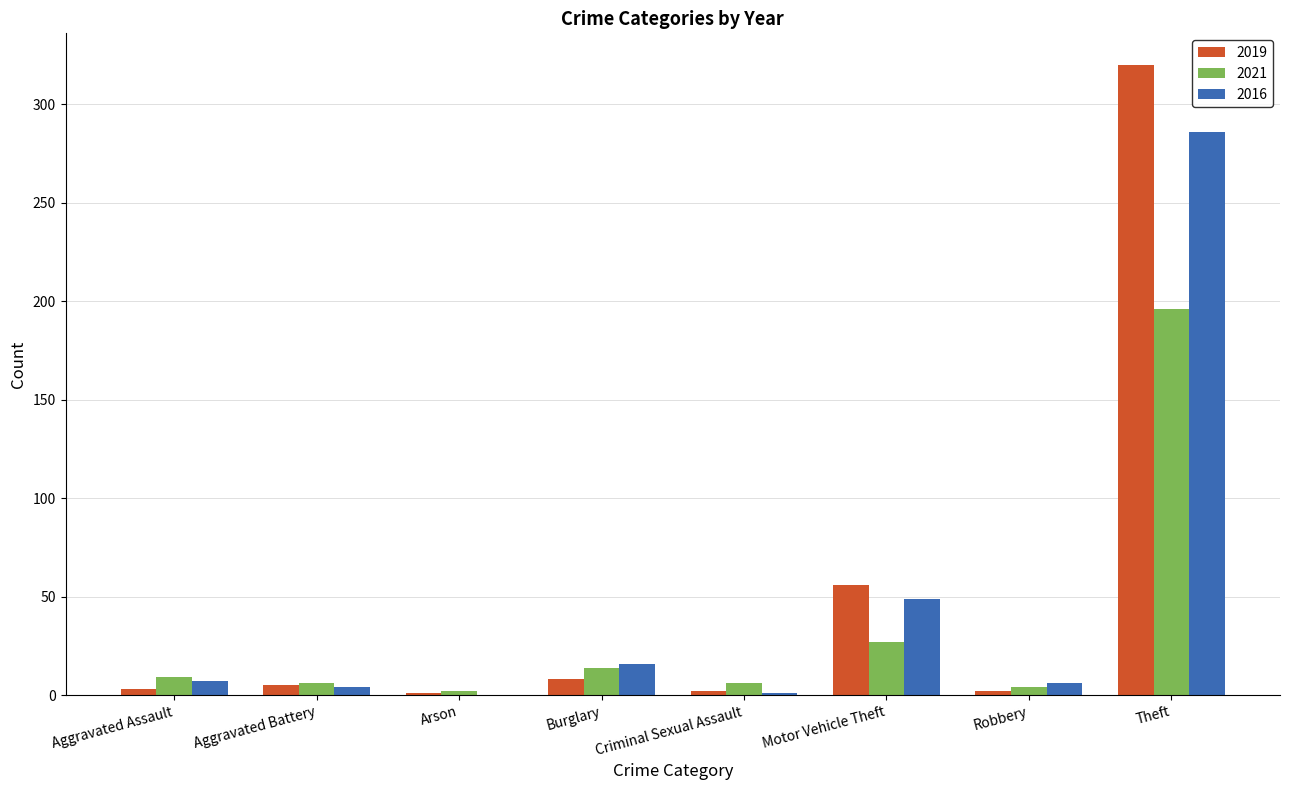

True or false: 2016 has a value of 7 at Aggravated Assault.

True